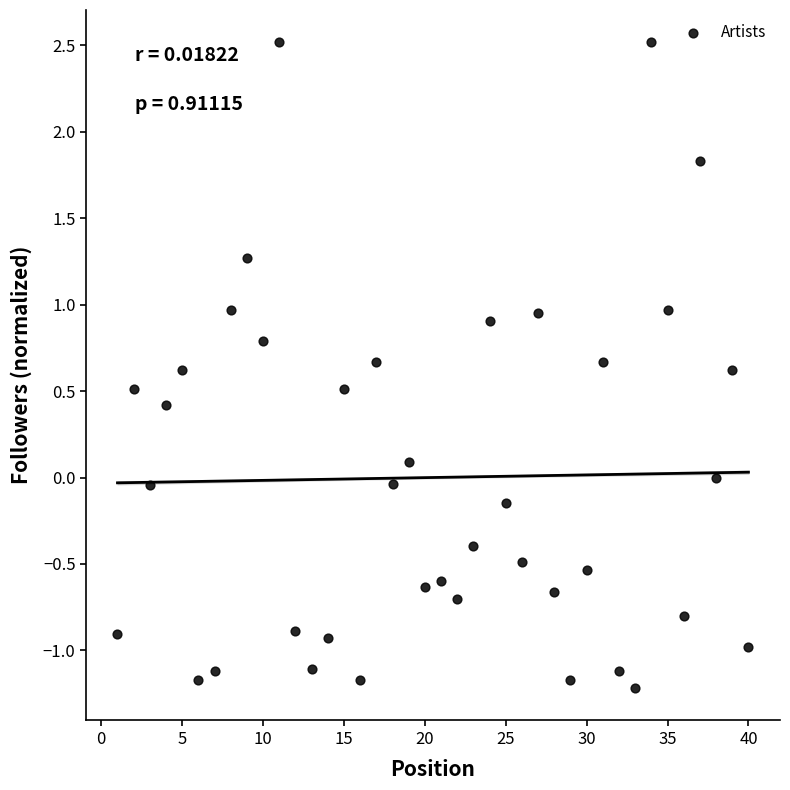

What is the range of Y values (max minus min)?

3.7